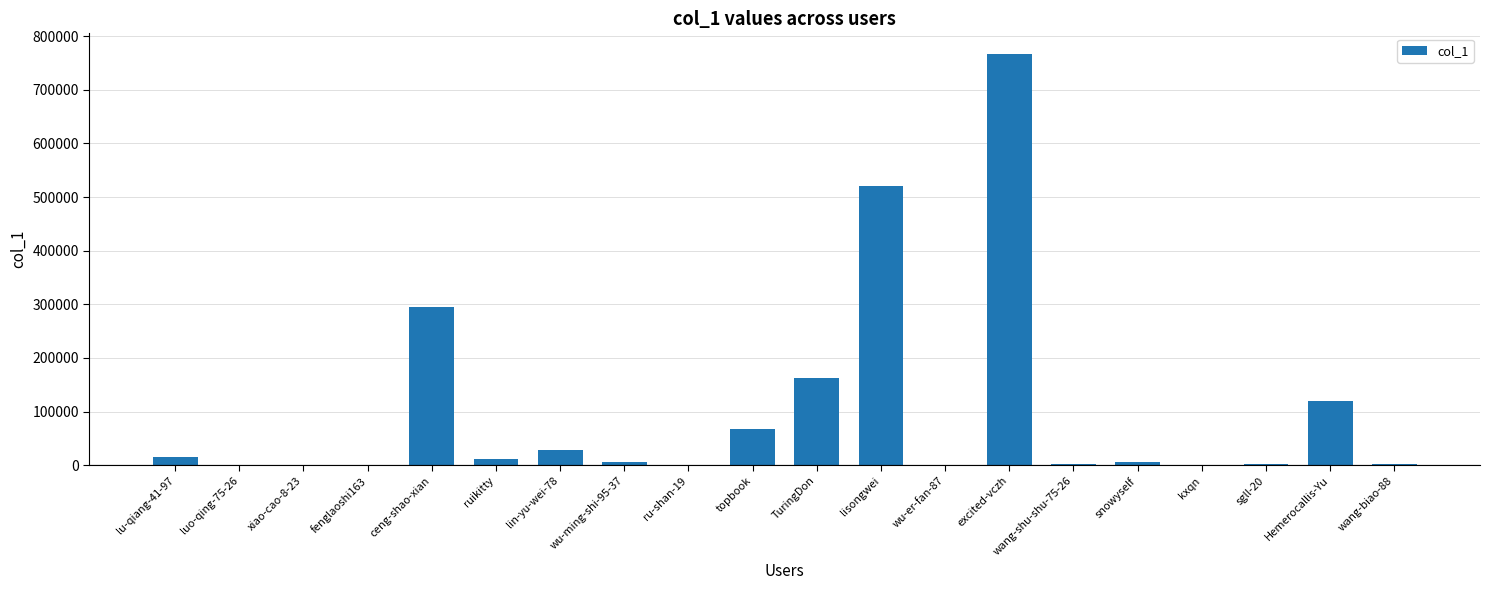

At which label is the value closest to 383432?

ceng-shao-xian